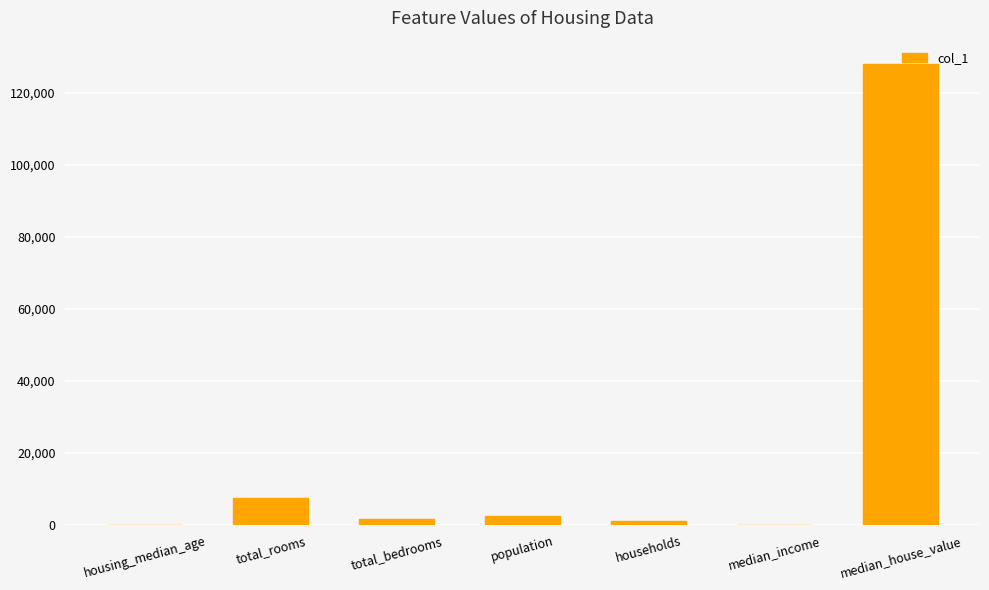

Which has a higher value, total_rooms or population?

total_rooms